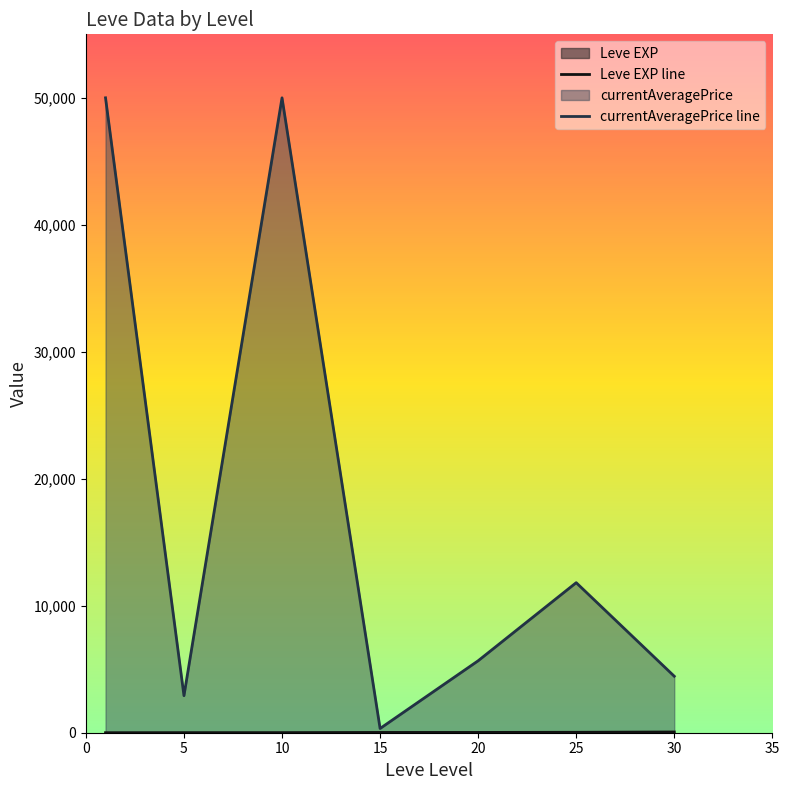

What is the value of the currentAveragePrice line point at the 4th from the left?

333.3